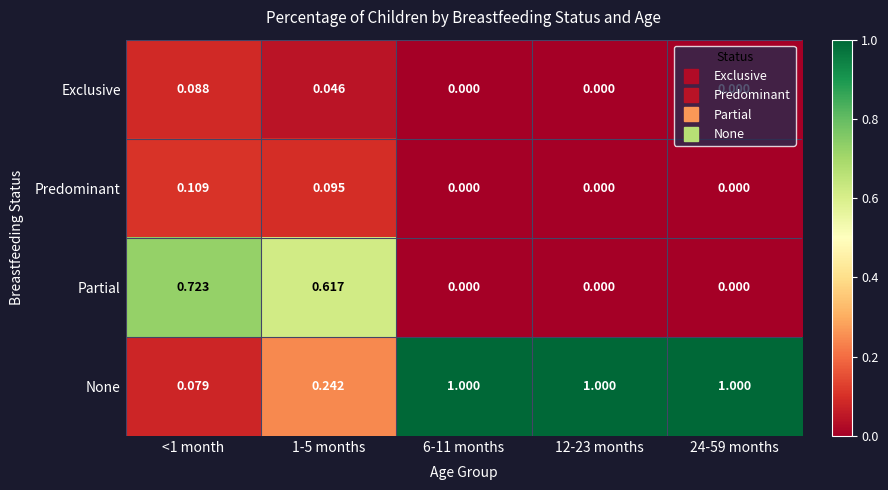

Is the value of Exclusive at 12-23 months greater than the value of Partial at <1 month?

No